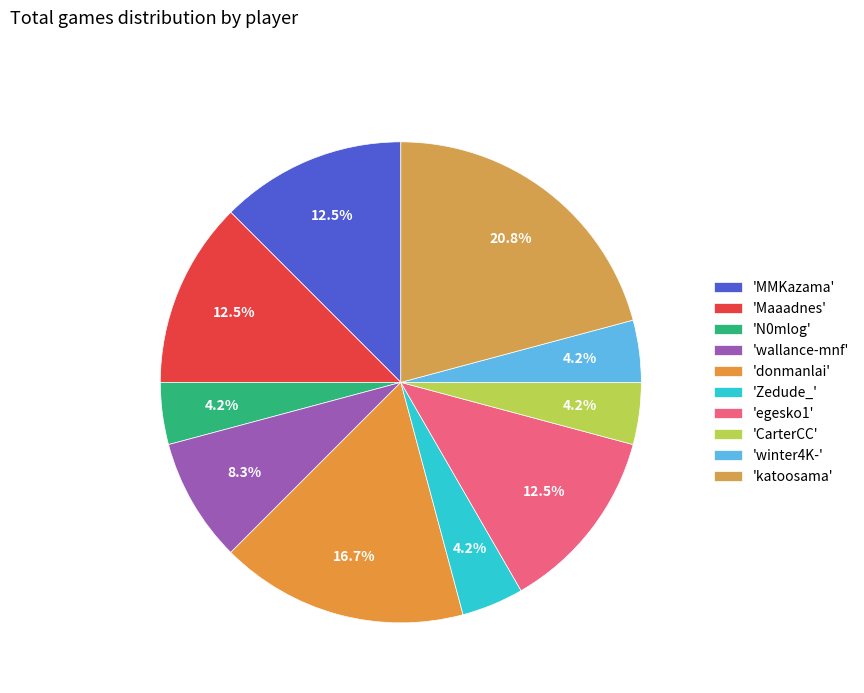

Is there any slice that represents more than half of the pie?

No